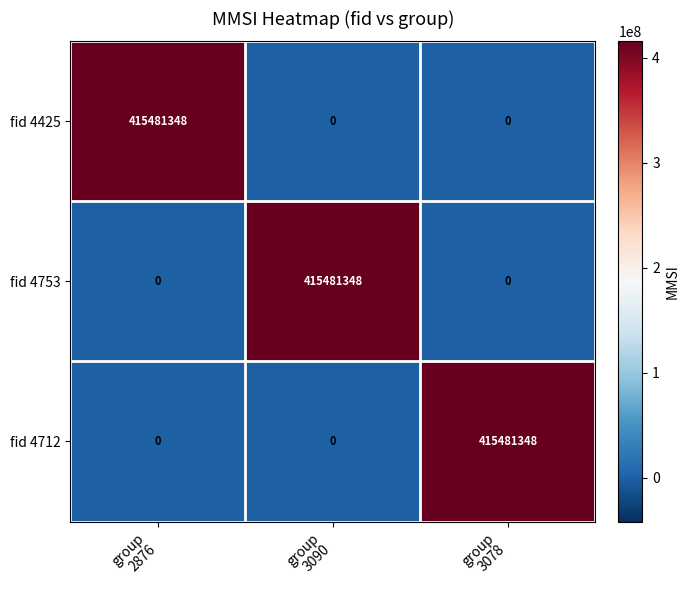

At how many categories does at least one series exceed 338738237?

3